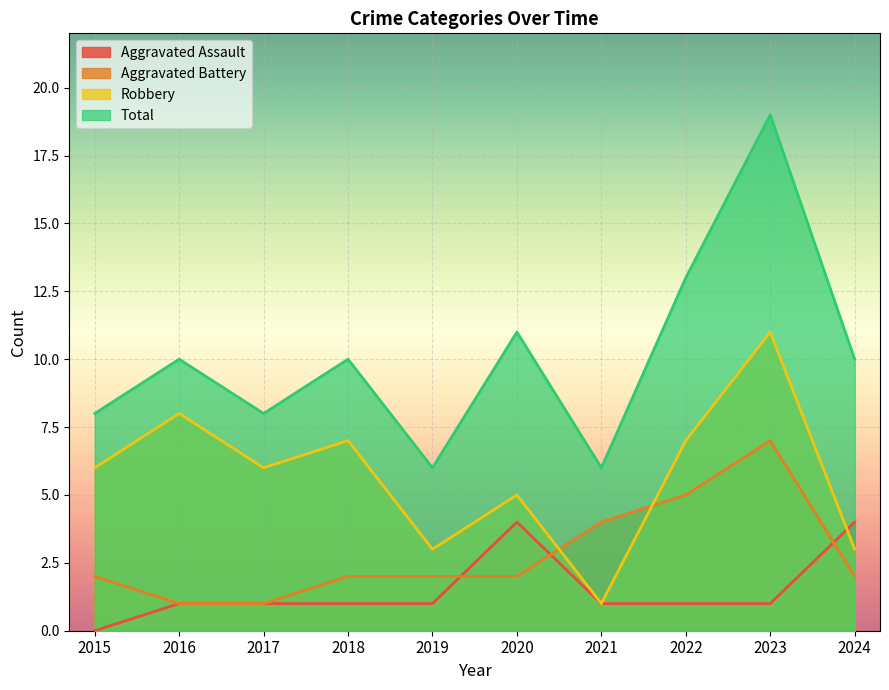

At which label does Aggravated Battery reach its peak?

2023